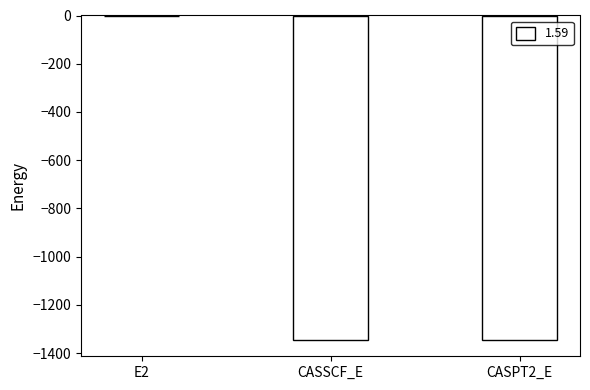

At which category does the chart reach its peak across all series?

E2